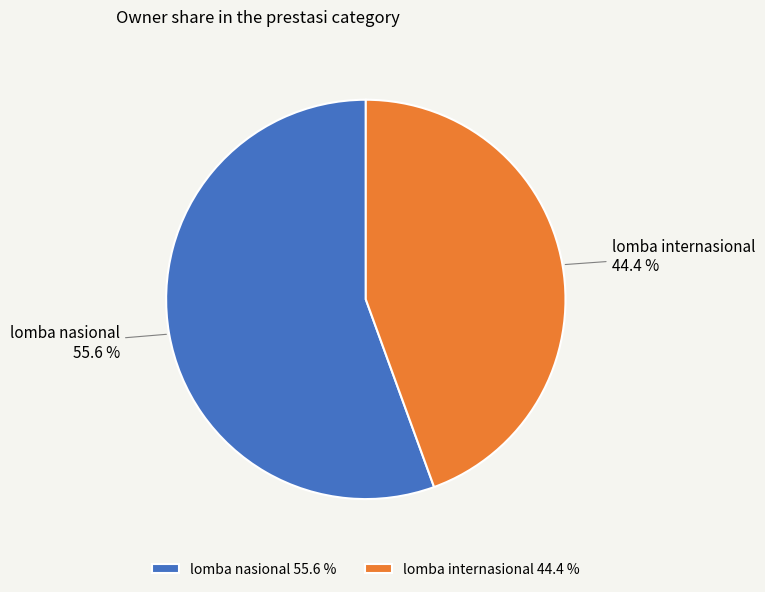

Which category accounts for the majority?

lomba nasional